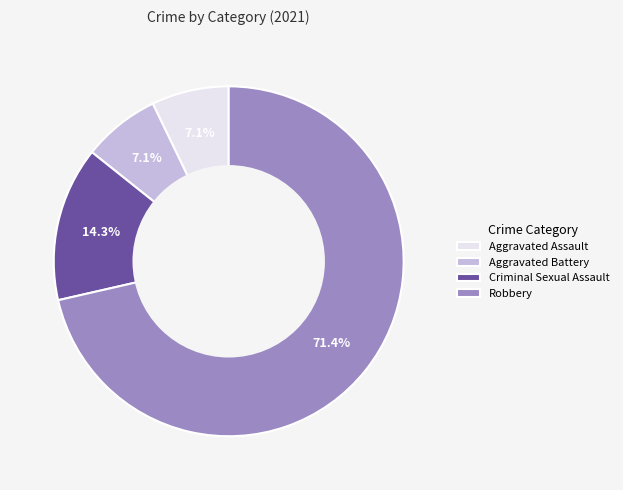

Which slice represents more than half of the pie?

Robbery